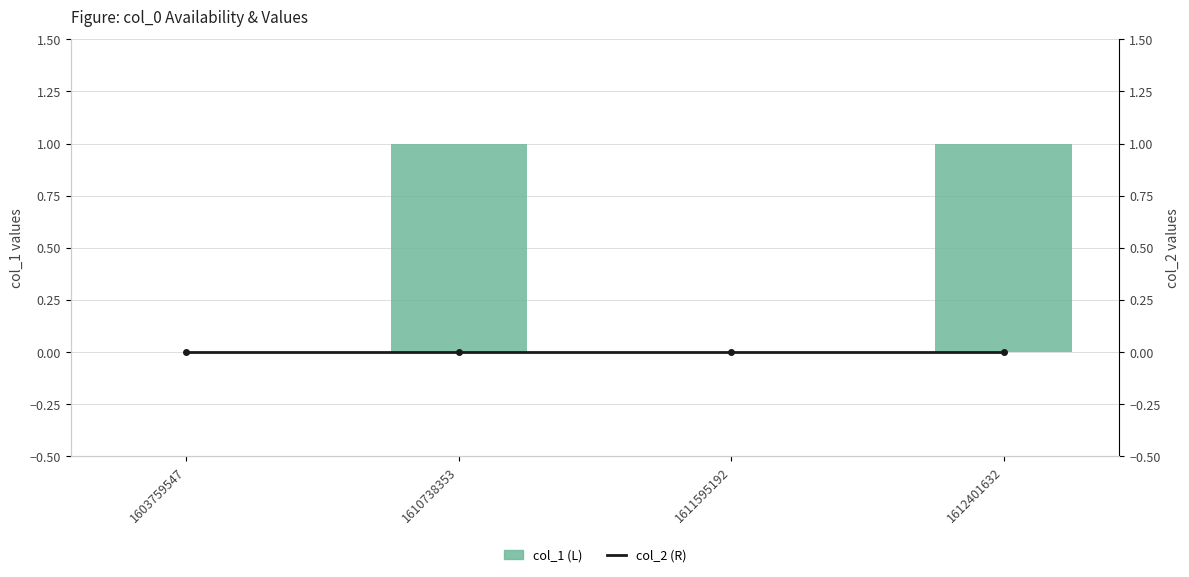

How many groups of bars are there?

4